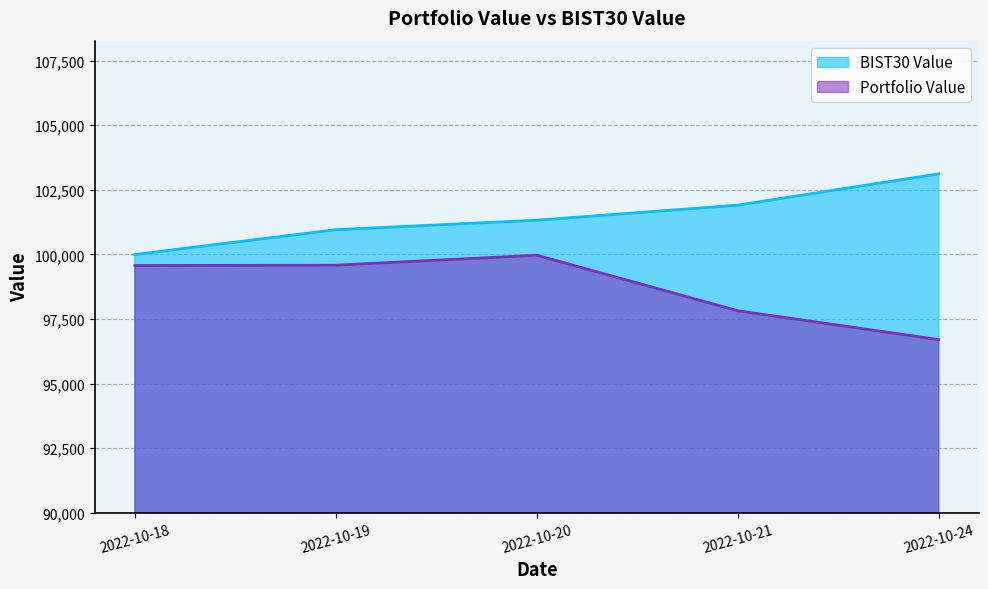

True or false: Portfolio Value and BIST30 Value intersect in this chart.

False